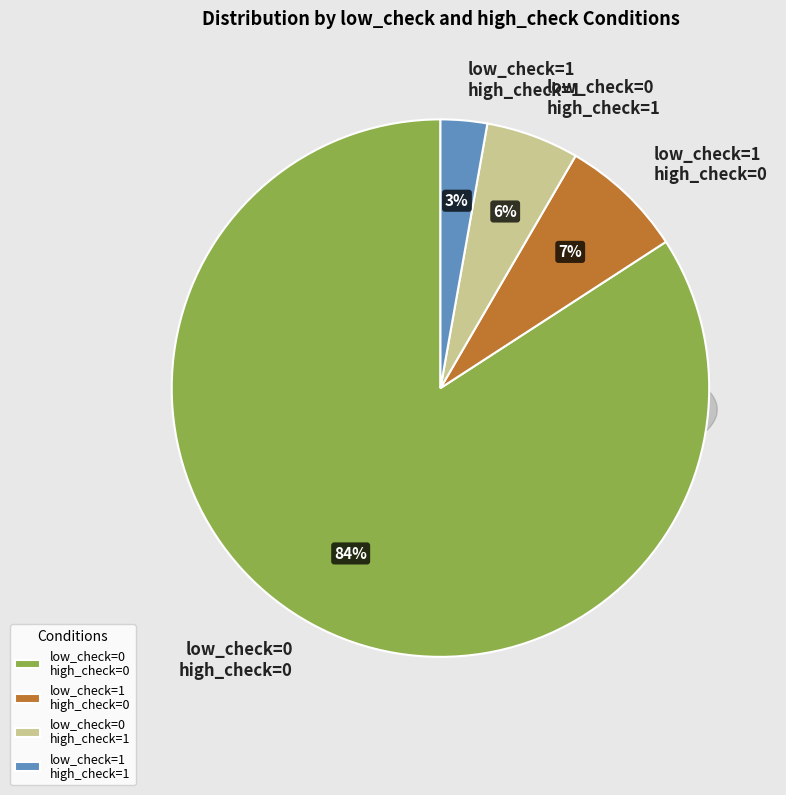

How much of the chart is everything except low_check=1, high_check=0?

92.5%